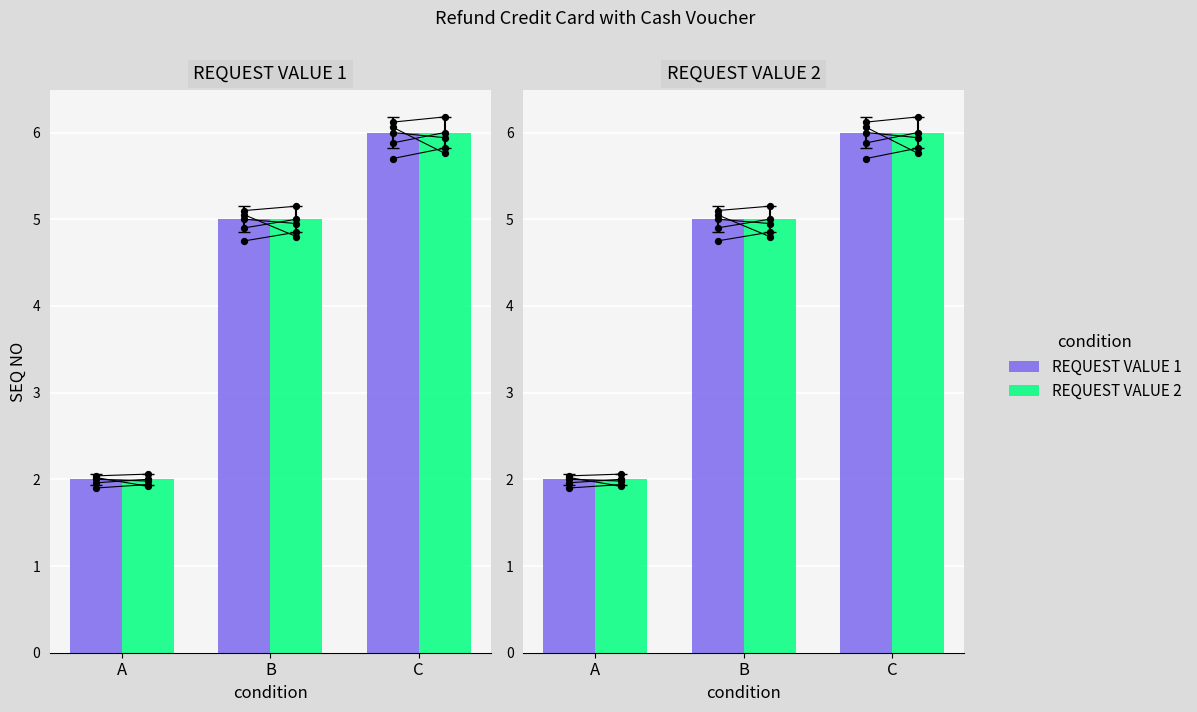

Which series contains the lowest Y value?

REQUEST VALUE 1